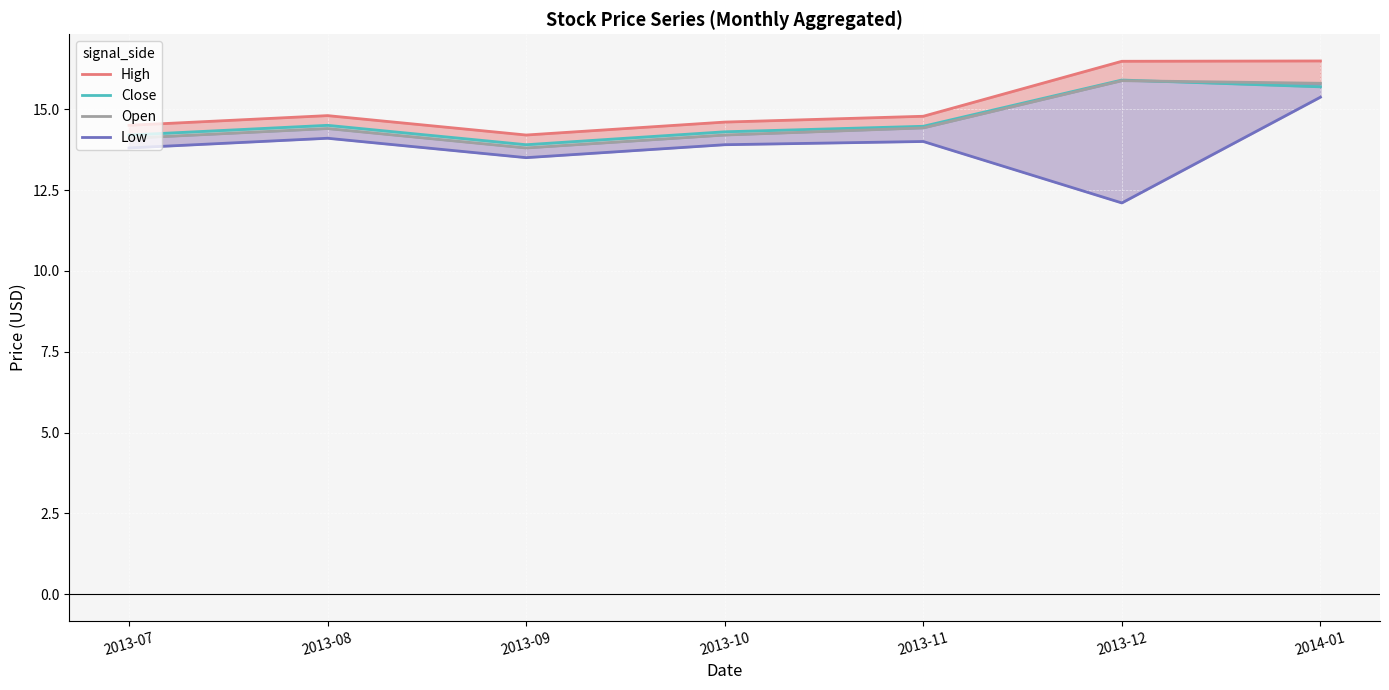

What is the maximum value for High?

16.5